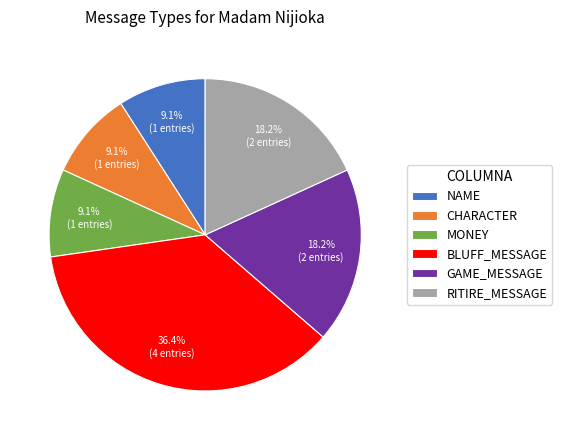

What is the ratio of the value at RITIRE_MESSAGE to the value at GAME_MESSAGE?

1.0